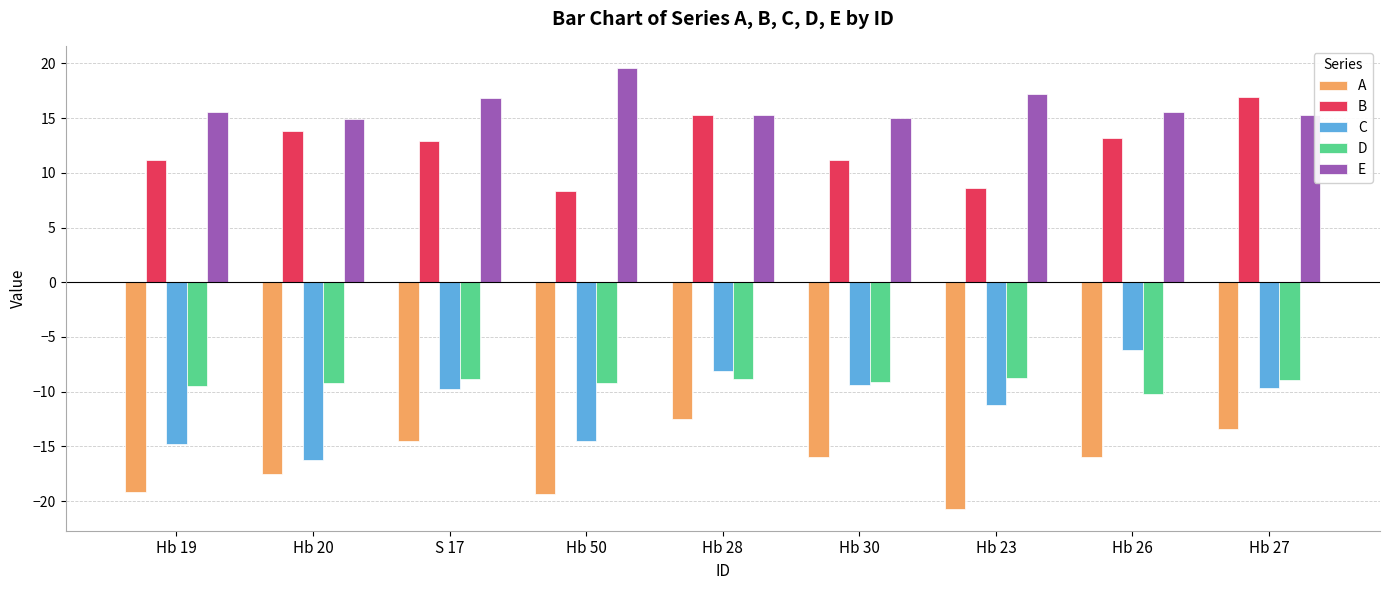

Is it true that B equals 28.9 at Hb 27?

False